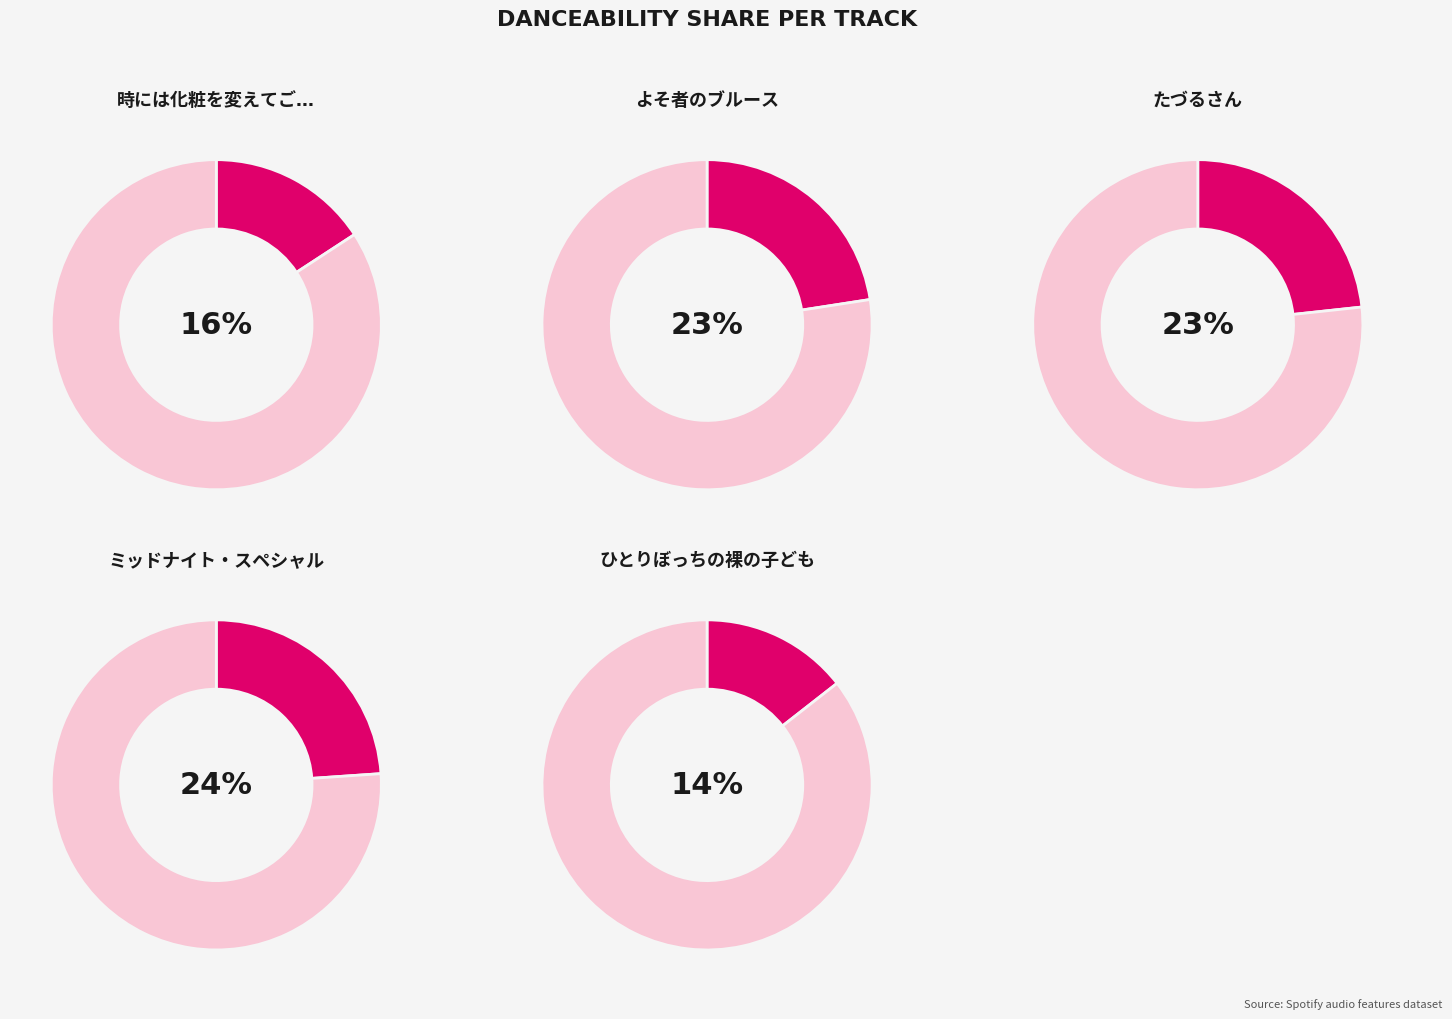

Which slice is the largest?

ミッドナイト・スペシャル